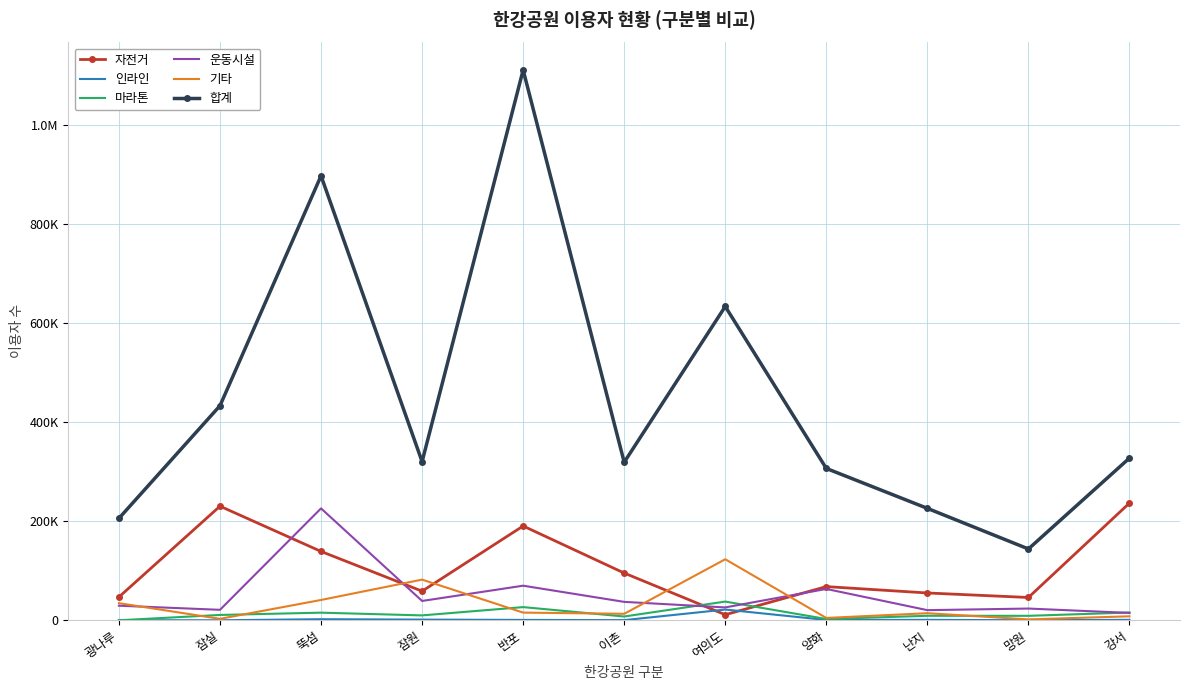

What are all the series names shown in the legend?

자전거, 인라인, 마라톤, 운동시설, 기타, 합계